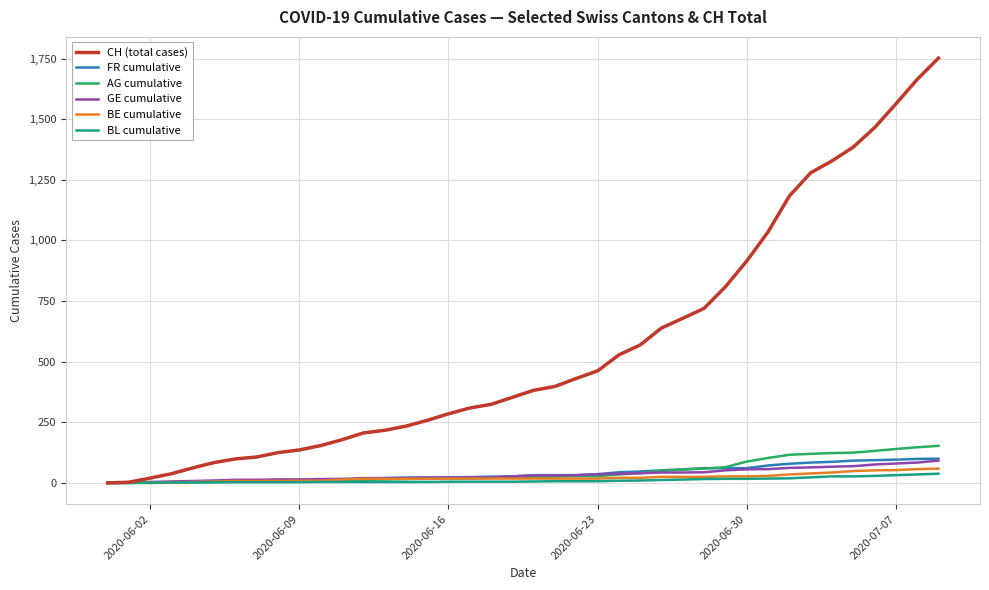

What is the highest value of the GE cumulative series?

92